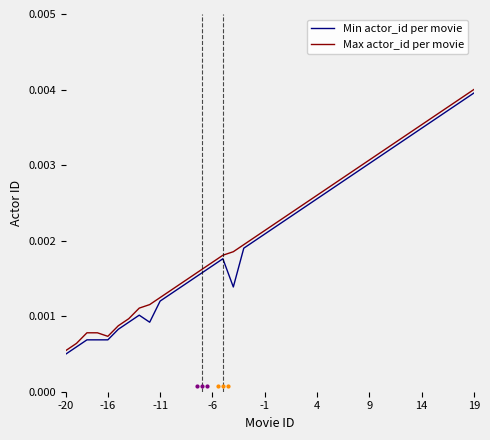

Count the number of categories in the chart.

40